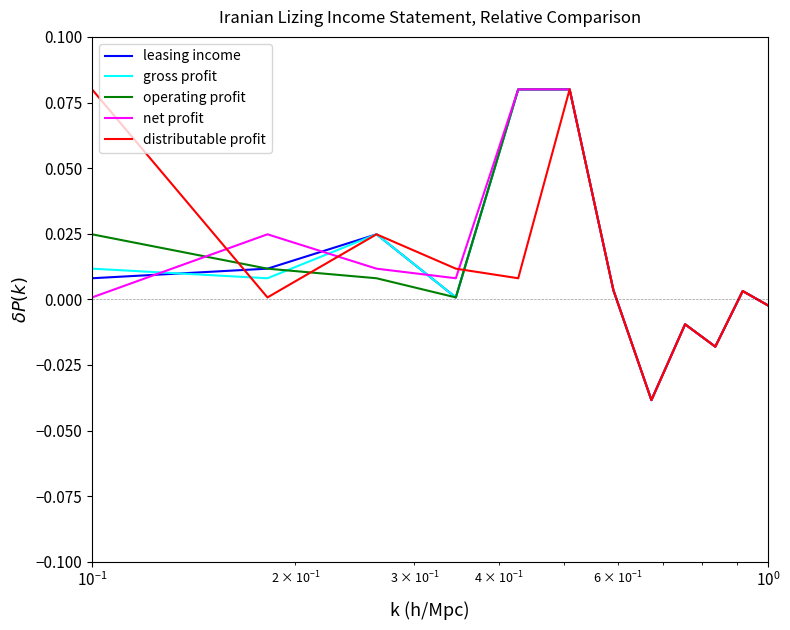

How many lines are shown in the chart?

5